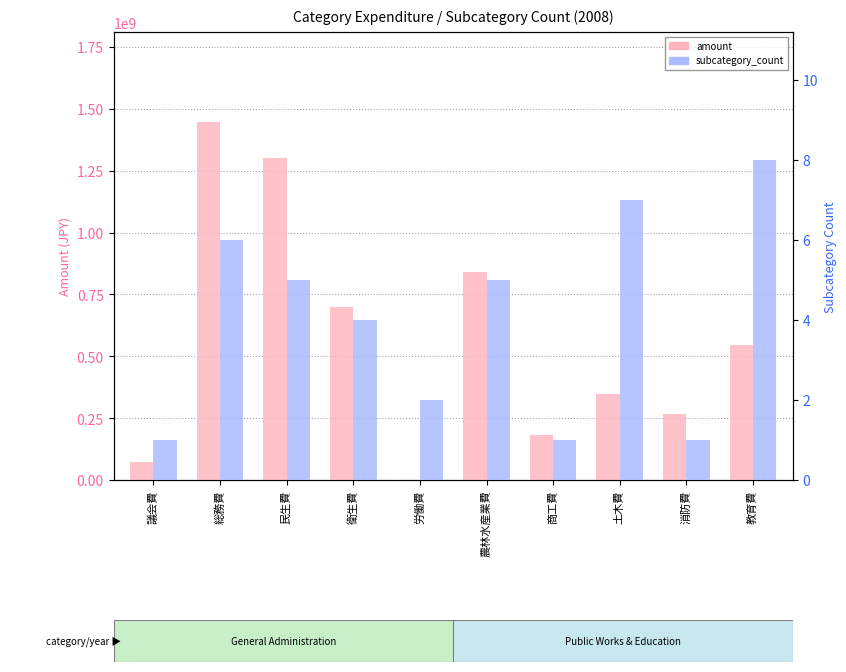

Which category has the lowest value across all series?

労働費